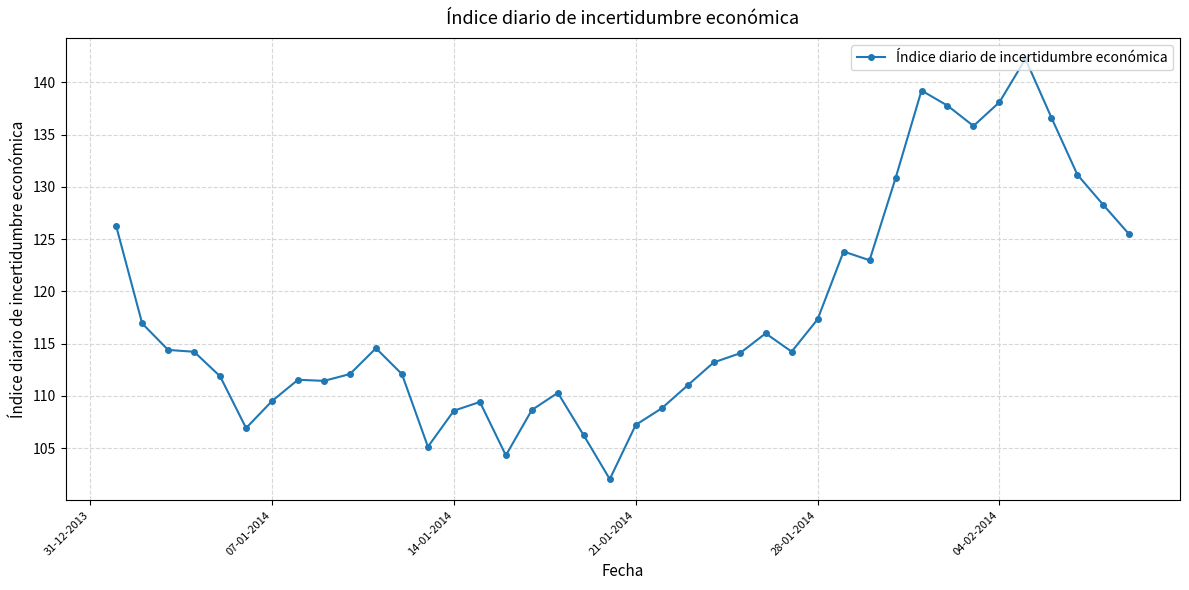

True or false: the data has more than 1 interior local peaks.

True